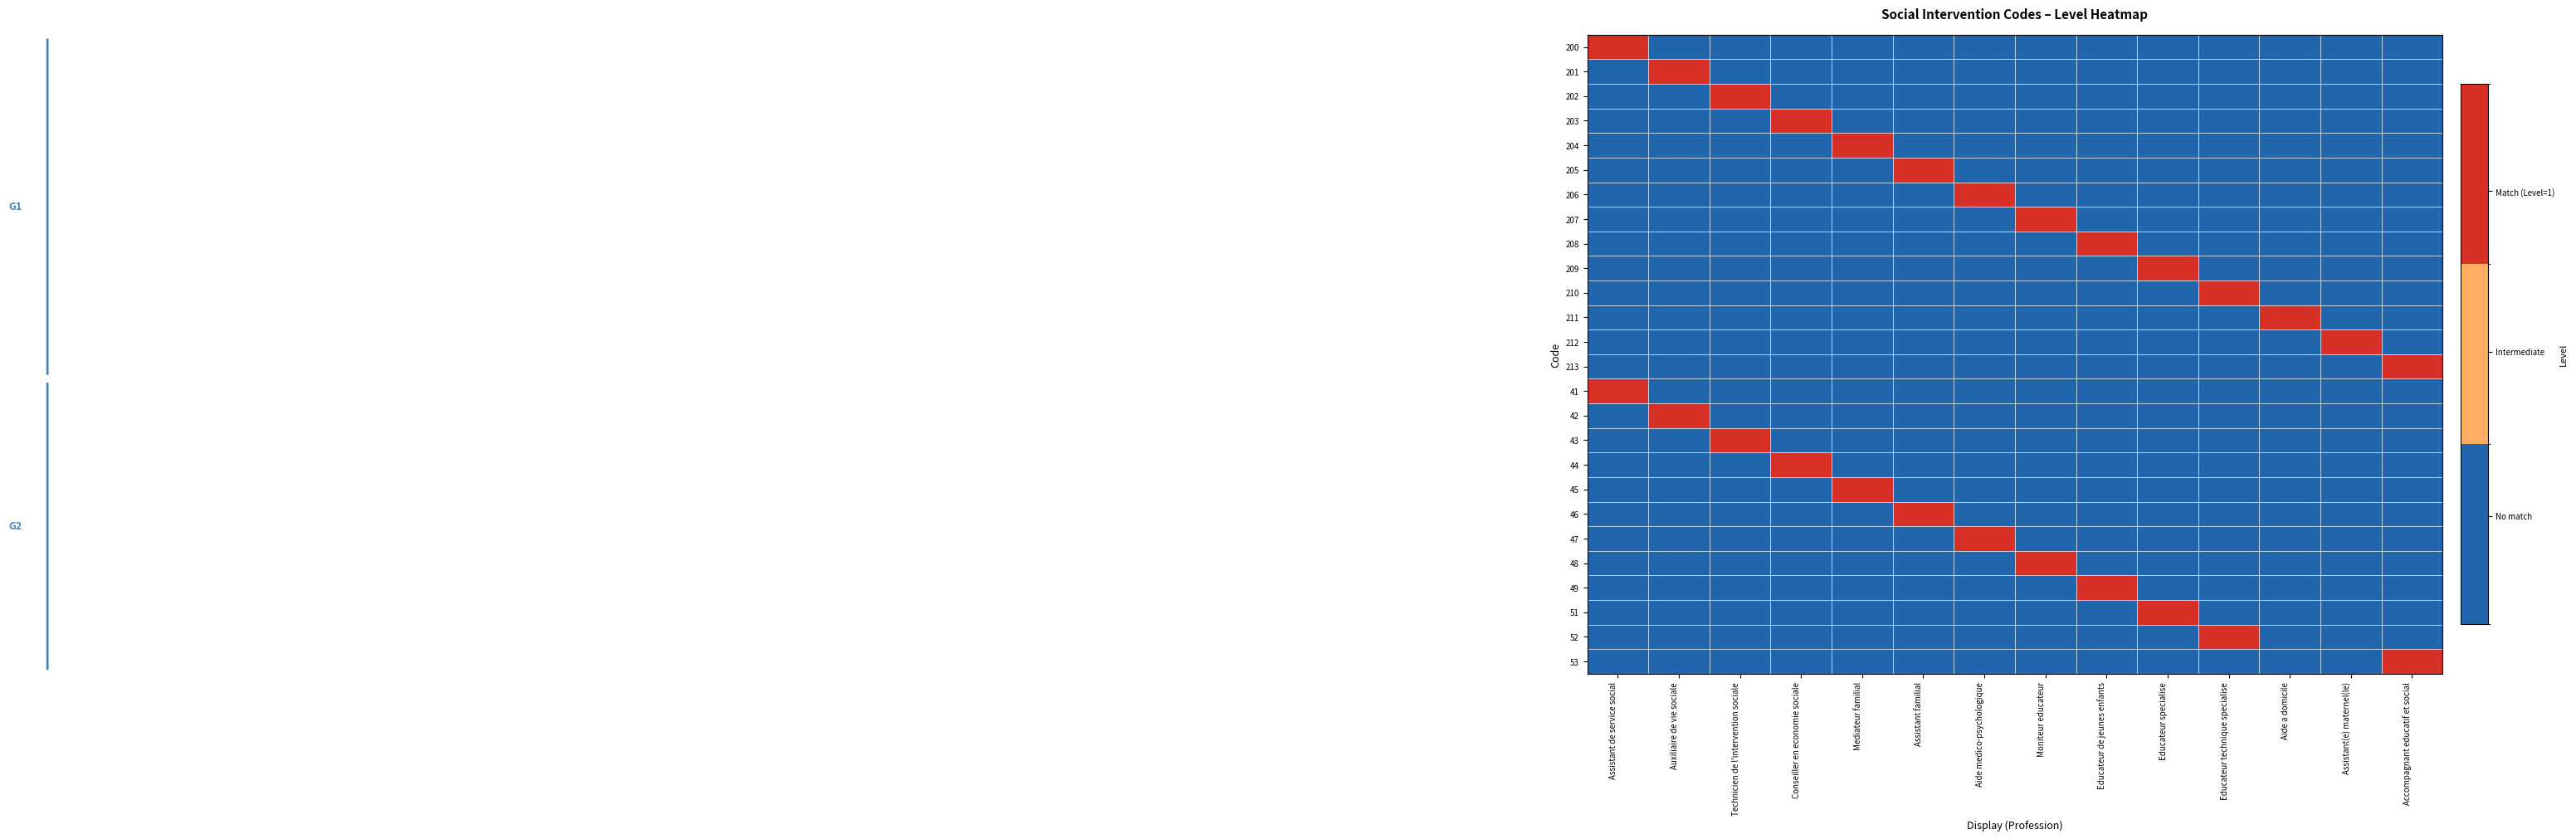

Which series has the largest total across all categories?

200